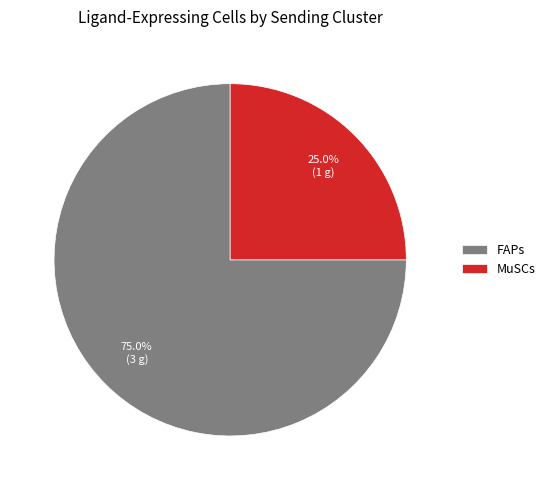

Count the number of slices in the pie.

2